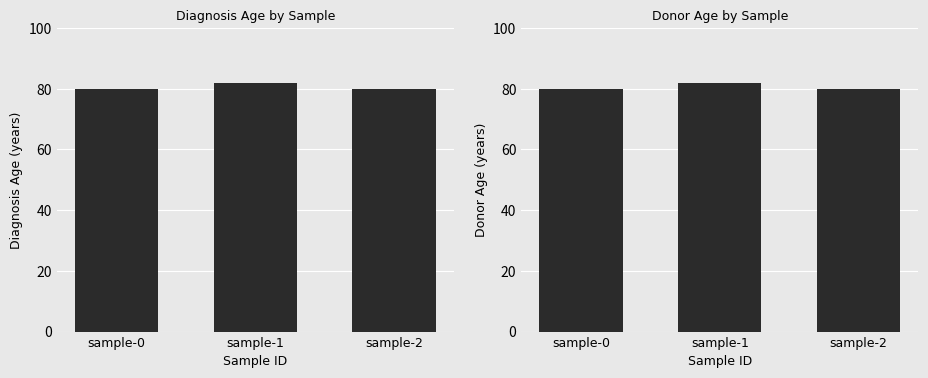

At which label is DONOR_AGE closest to 81?

sample-0